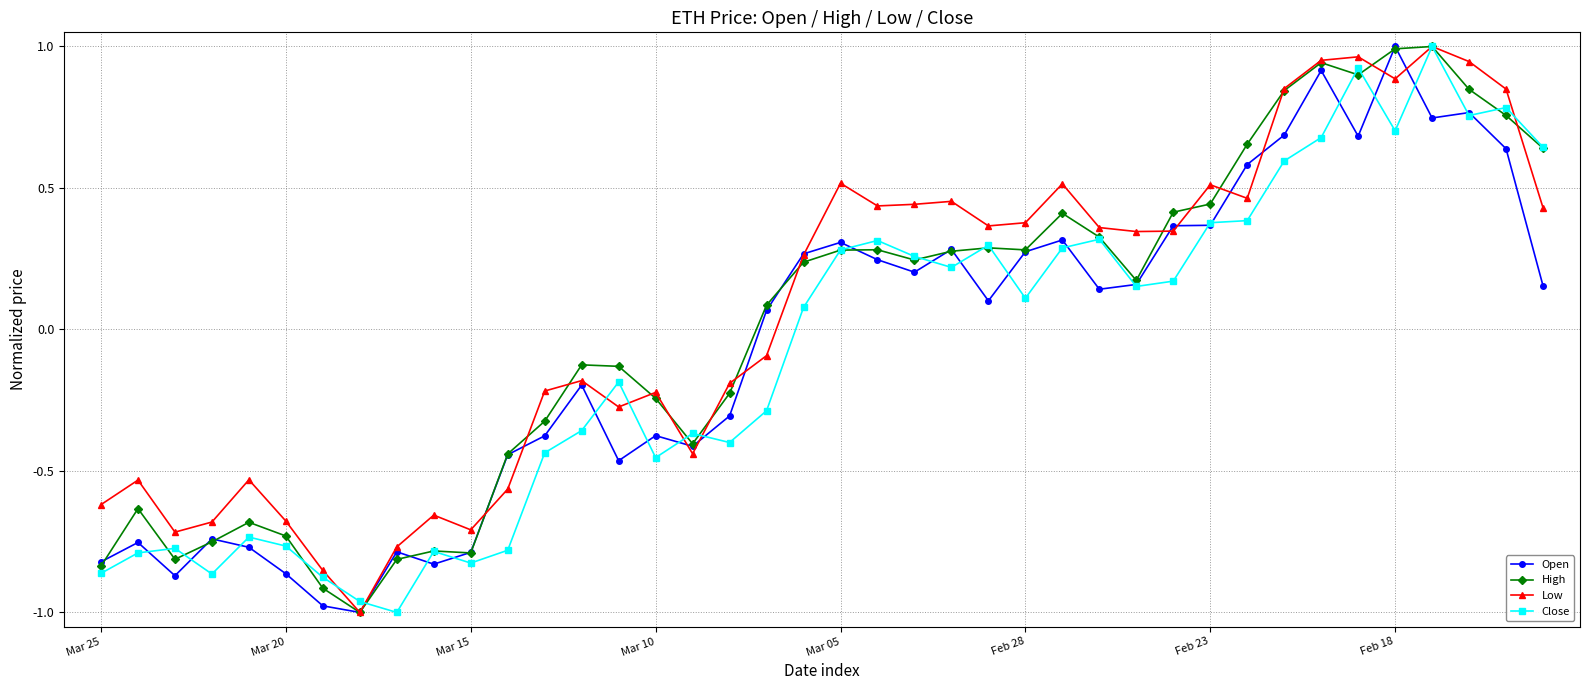

True or false: Low has more than 1 points higher than both neighbors.

True